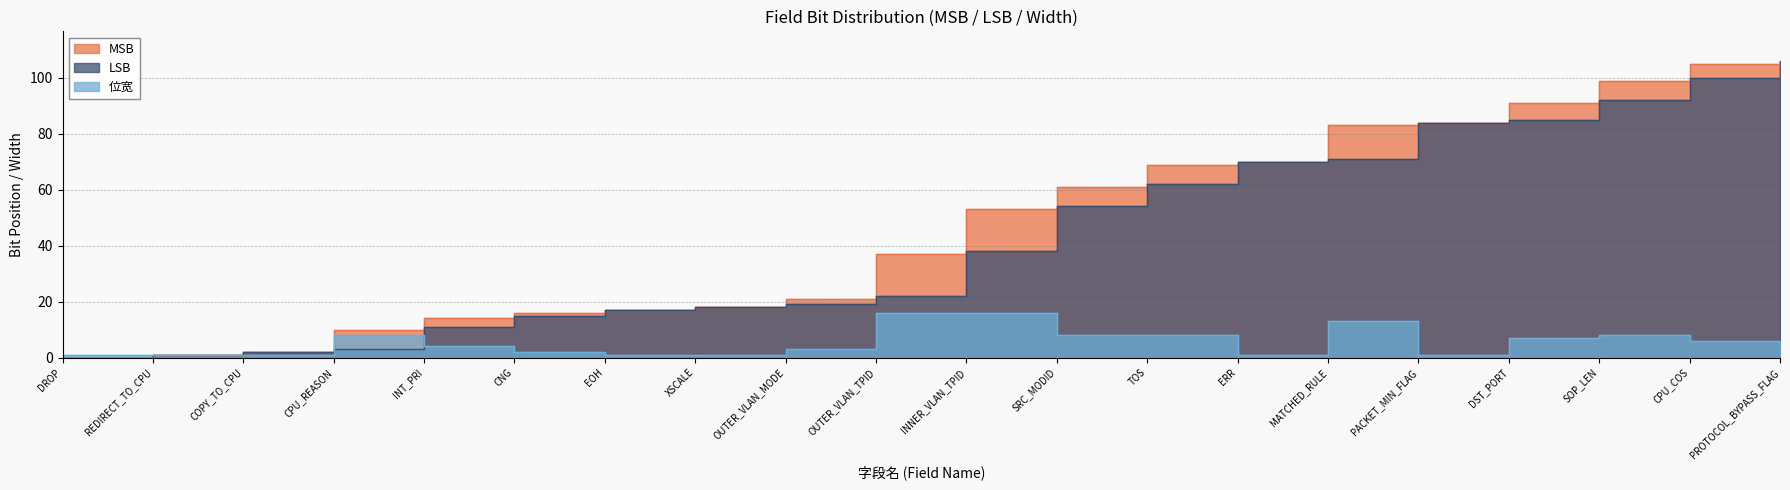

What are all the series names shown in the legend?

MSB, LSB, 位宽